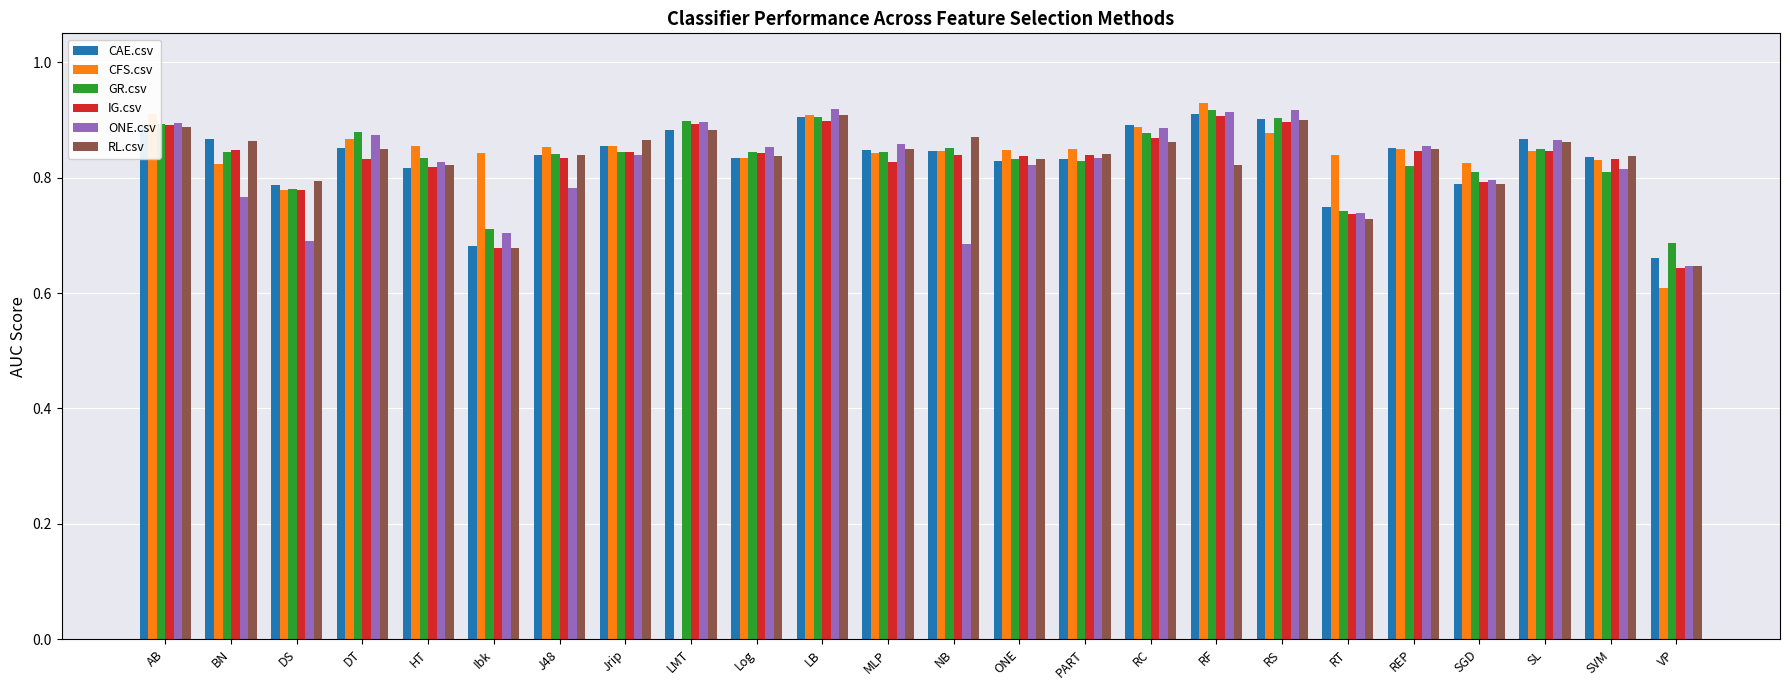

Is the value of RL.csv at RF greater than the value of GR.csv at DT?

No